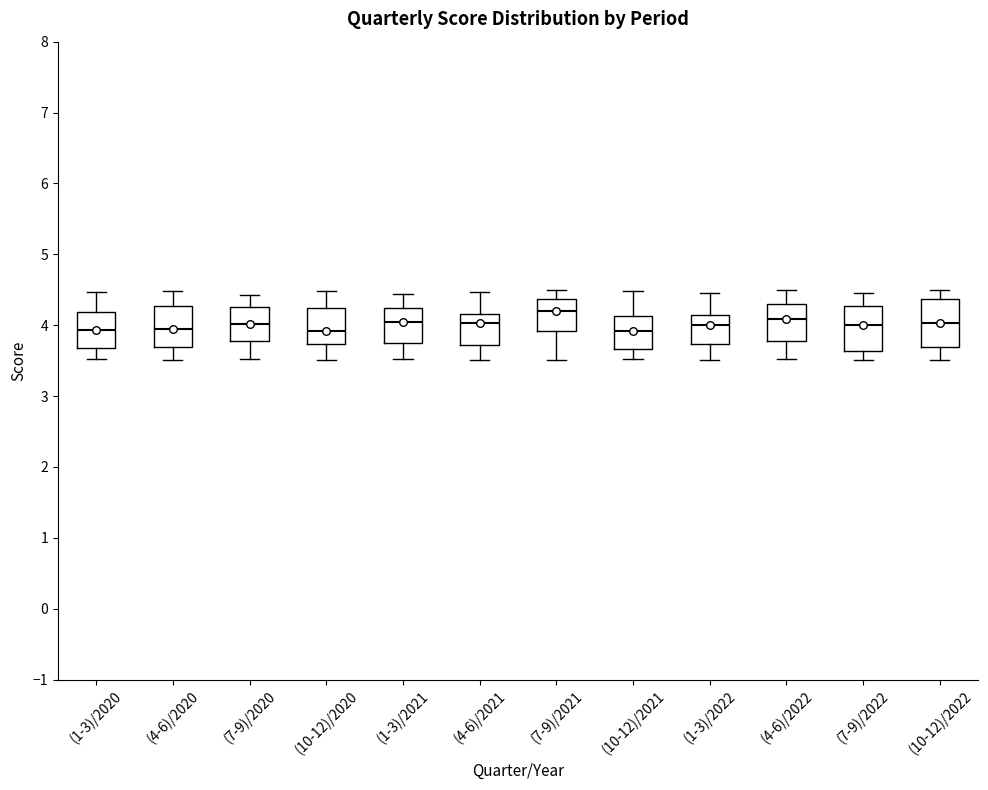

Reading left to right, read every box against the y-axis: the position of its median line, the range the box covers, and the ends of its whiskers. The values are not printed on the chart, so give them approximately, as read against the axis.

(1-3)/2020: median 3.9, box 3.7 to 4.2, whiskers 3.5 to 4.5
(4-6)/2020: median 3.9, box 3.7 to 4.3, whiskers 3.5 to 4.5
(7-9)/2020: median 4.0, box 3.8 to 4.3, whiskers 3.5 to 4.4
(10-12)/2020: median 3.9, box 3.7 to 4.2, whiskers 3.5 to 4.5
(1-3)/2021: median 4.0, box 3.8 to 4.2, whiskers 3.5 to 4.4
(4-6)/2021: median 4.0, box 3.7 to 4.2, whiskers 3.5 to 4.5
(7-9)/2021: median 4.2, box 3.9 to 4.4, whiskers 3.5 to 4.5
(10-12)/2021: median 3.9, box 3.7 to 4.1, whiskers 3.5 to 4.5
(1-3)/2022: median 4.0, box 3.7 to 4.1, whiskers 3.5 to 4.5
(4-6)/2022: median 4.1, box 3.8 to 4.3, whiskers 3.5 to 4.5
(7-9)/2022: median 4.0, box 3.6 to 4.3, whiskers 3.5 to 4.5
(10-12)/2022: median 4.0, box 3.7 to 4.4, whiskers 3.5 to 4.5